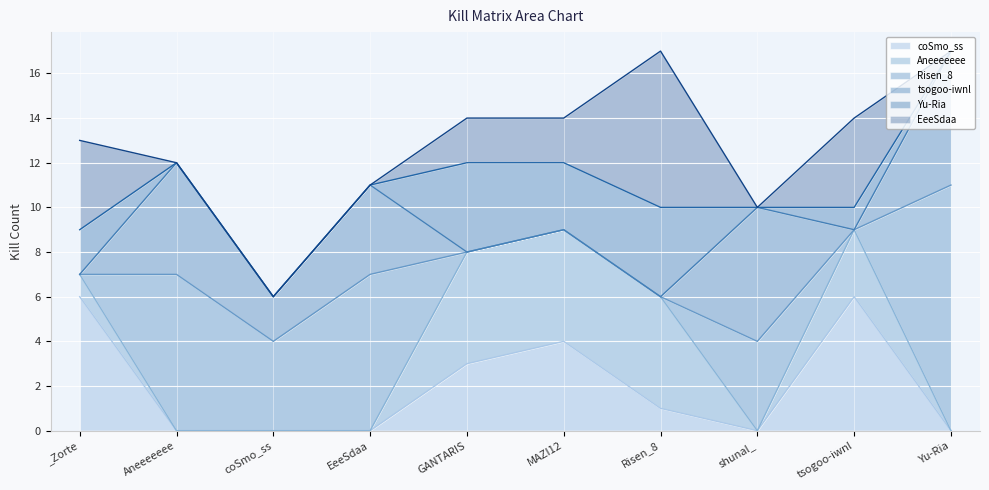

Reading left to right, list all the values displayed in this chart.

coSmo_ss: _Zorte=6	Aneeeeeee=0	coSmo_ss=0	EeeSdaa=0	GANTARIS=3	MAZI12=4	Risen_8=1	shunal_=0	tsogoo-iwnl=6	Yu-Ria=0
Aneeeeeee: _Zorte=1	Aneeeeeee=0	coSmo_ss=0	EeeSdaa=0	GANTARIS=5	MAZI12=5	Risen_8=5	shunal_=0	tsogoo-iwnl=3	Yu-Ria=0
Risen_8: _Zorte=0	Aneeeeeee=7	coSmo_ss=4	EeeSdaa=7	GANTARIS=0	MAZI12=0	Risen_8=0	shunal_=4	tsogoo-iwnl=0	Yu-Ria=11
tsogoo-iwnl: _Zorte=0	Aneeeeeee=5	coSmo_ss=2	EeeSdaa=4	GANTARIS=0	MAZI12=0	Risen_8=0	shunal_=6	tsogoo-iwnl=0	Yu-Ria=6
Yu-Ria: _Zorte=2	Aneeeeeee=0	coSmo_ss=0	EeeSdaa=0	GANTARIS=4	MAZI12=3	Risen_8=4	shunal_=0	tsogoo-iwnl=1	Yu-Ria=0
EeeSdaa: _Zorte=4	Aneeeeeee=0	coSmo_ss=0	EeeSdaa=0	GANTARIS=2	MAZI12=2	Risen_8=7	shunal_=0	tsogoo-iwnl=4	Yu-Ria=0